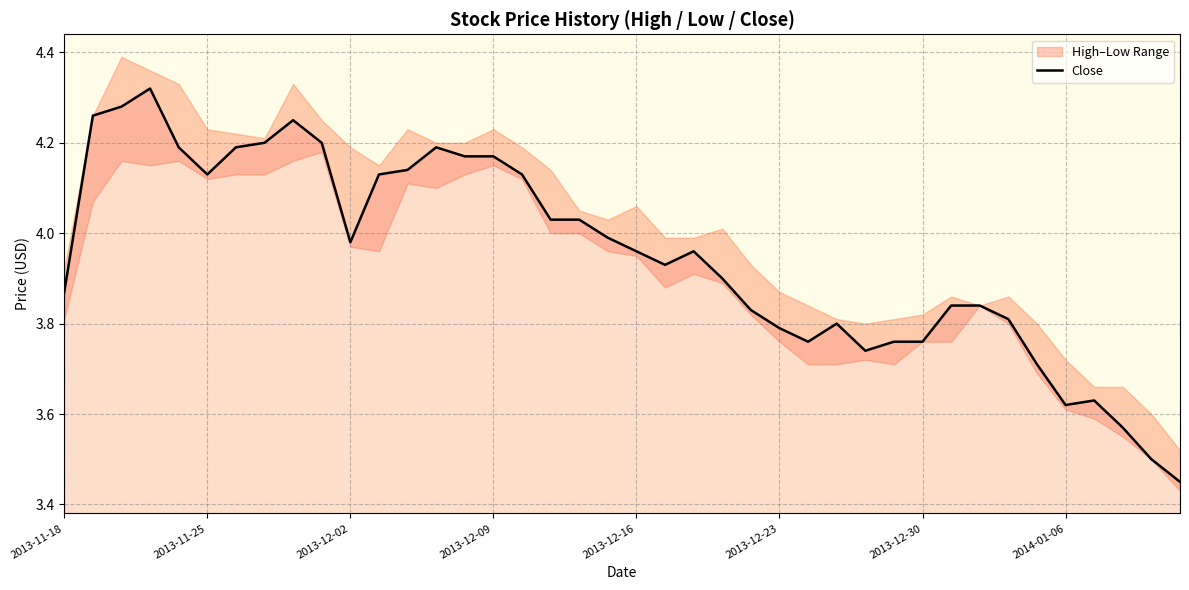

How many data points does each series have?

40